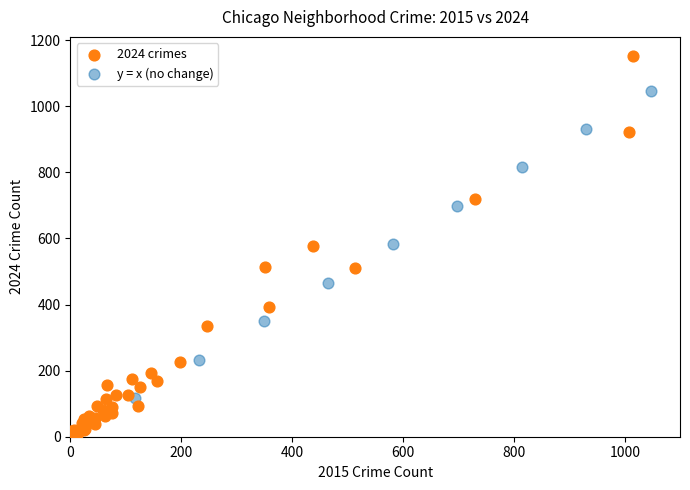

Which series has the widest spread of Y values?

2024 crimes